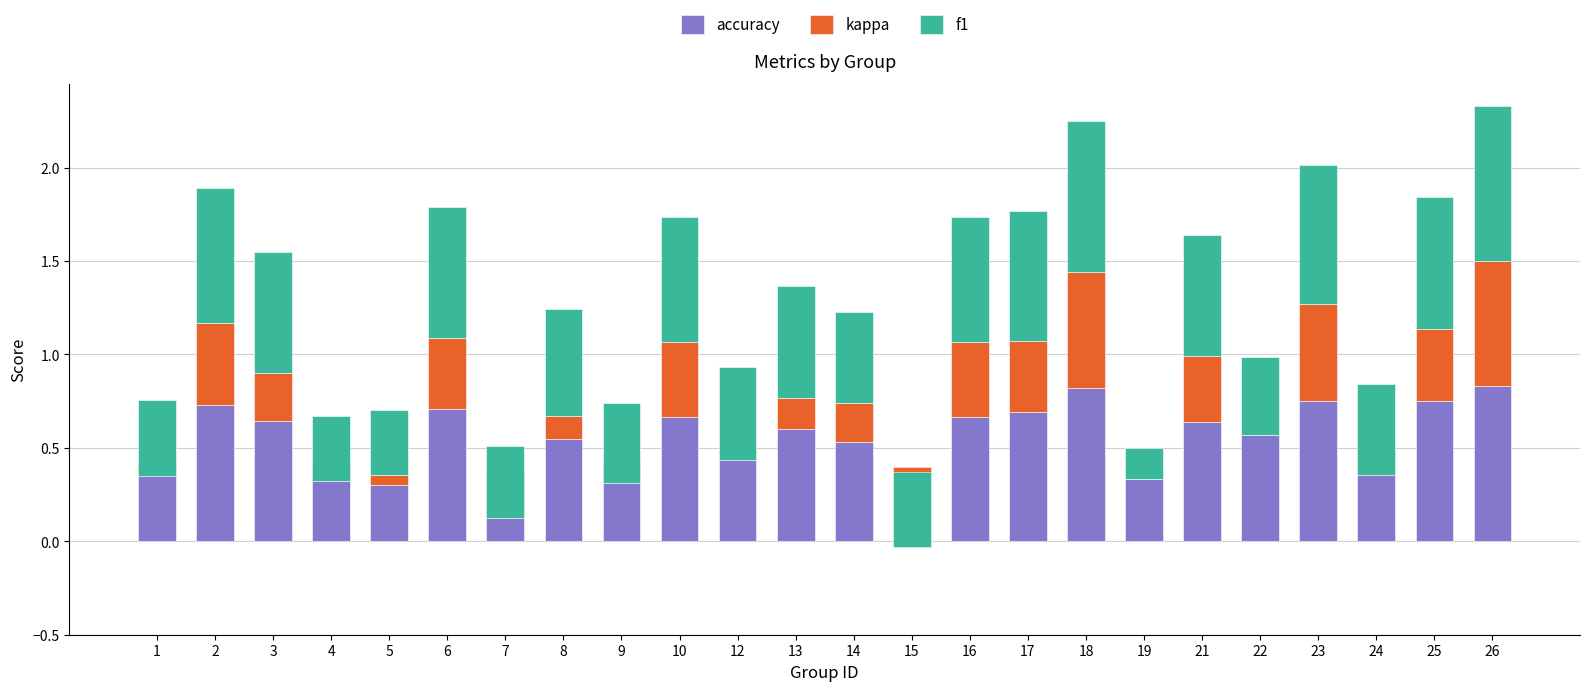

What is the value of the accuracy bar at the 3rd from the left?

0.6